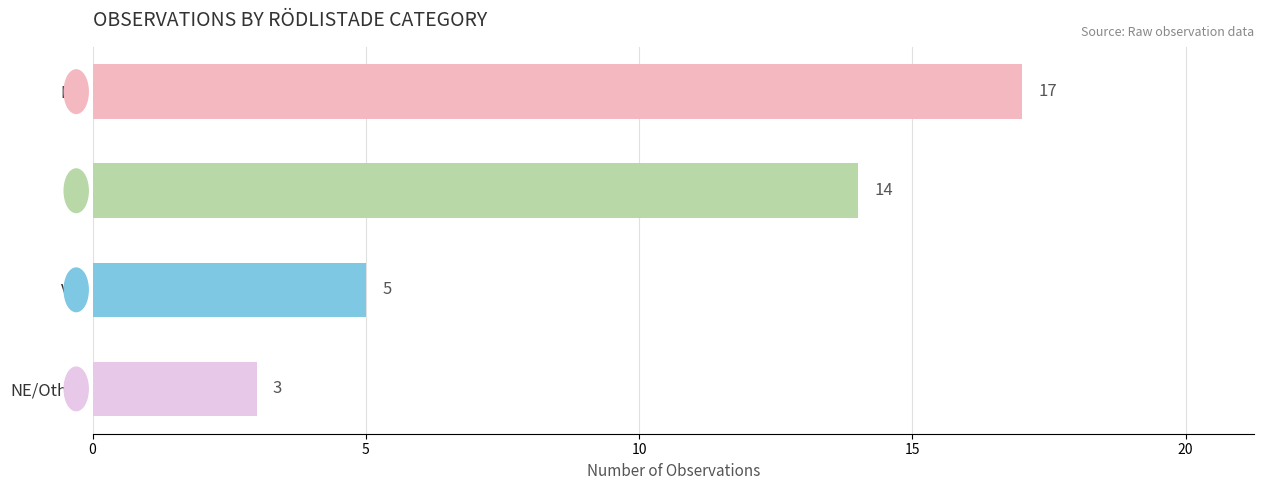

Does the chart contain any negative values?

No